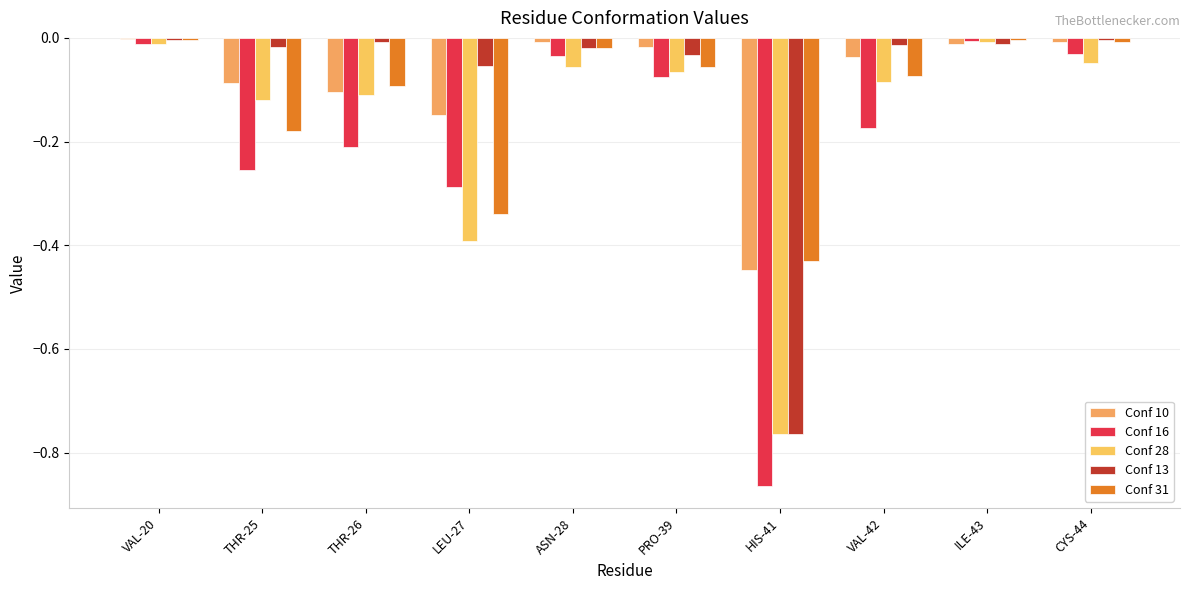

Reading left to right, extract all data points from this chart.

Conf 10: -0.0	-0.1	-0.1	-0.1	-0.0	-0.0	-0.4	-0.0	-0.0	-0.0
Conf 16: -0.0	-0.3	-0.2	-0.3	-0.0	-0.1	-0.9	-0.2	-0.0	-0.0
Conf 28: -0.0	-0.1	-0.1	-0.4	-0.1	-0.1	-0.8	-0.1	-0.0	-0.0
Conf 13: -0.0	-0.0	-0.0	-0.1	-0.0	-0.0	-0.8	-0.0	-0.0	-0.0
Conf 31: -0.0	-0.2	-0.1	-0.3	-0.0	-0.1	-0.4	-0.1	-0.0	-0.0